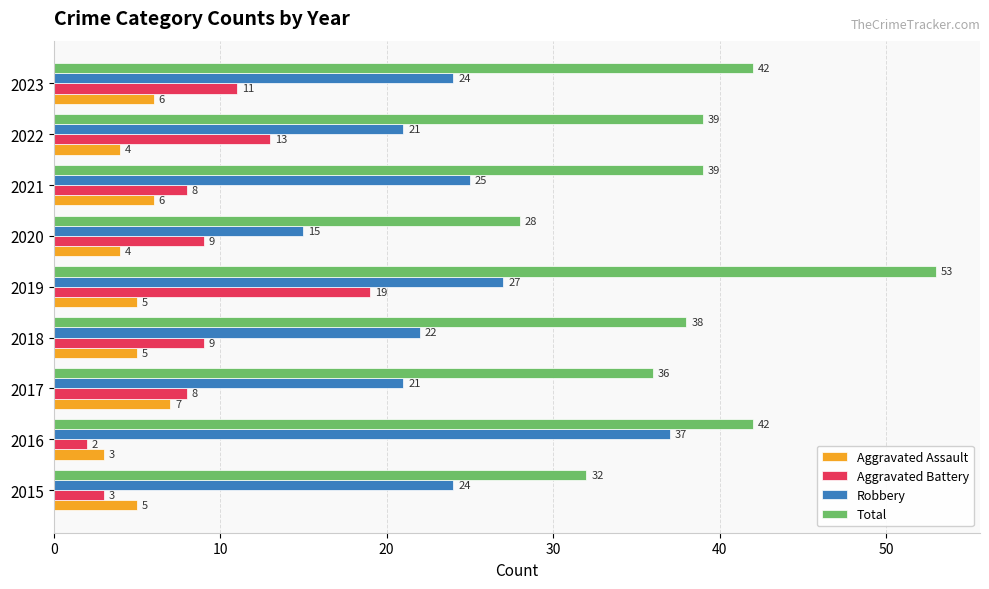

What is the sum of the Aggravated Battery values at 2021 and 2015?

11